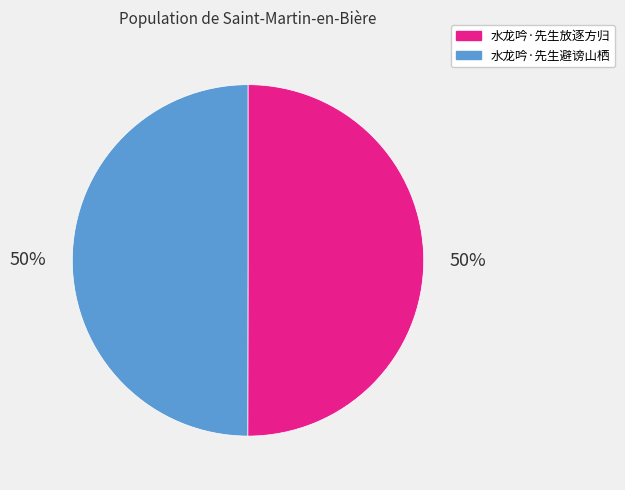

To the nearest percent, what is the combined percentage of 水龙吟·先生避谤山栖 and 水龙吟·先生放逐方归?

100%